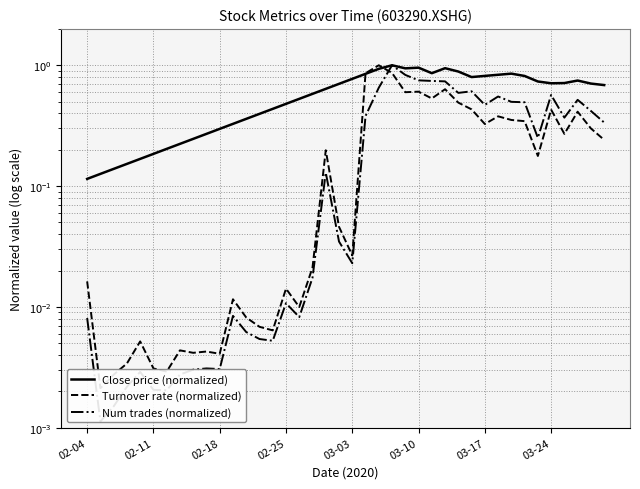

Which series changed the most between 02-11 and 20?

Close price (normalized)